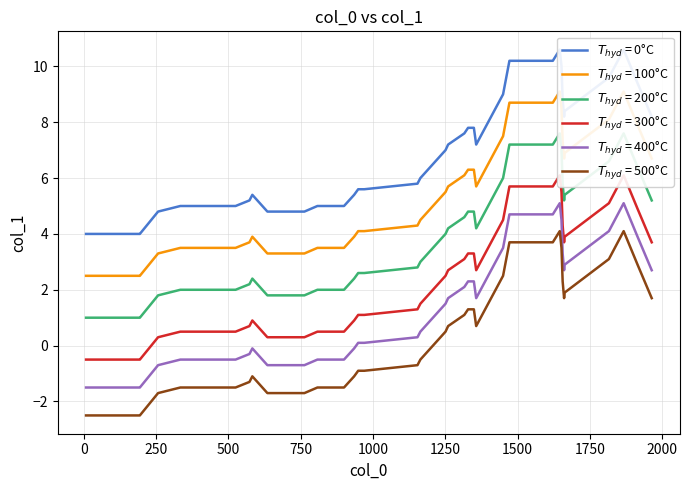

How many data points are above 2?

16